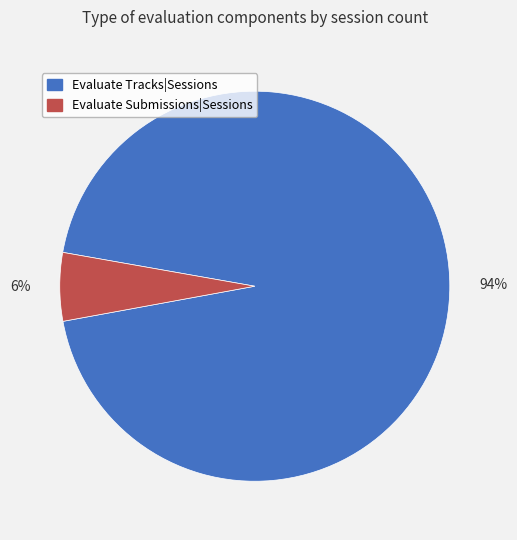

To the nearest percent, what is the average slice percentage?

50%